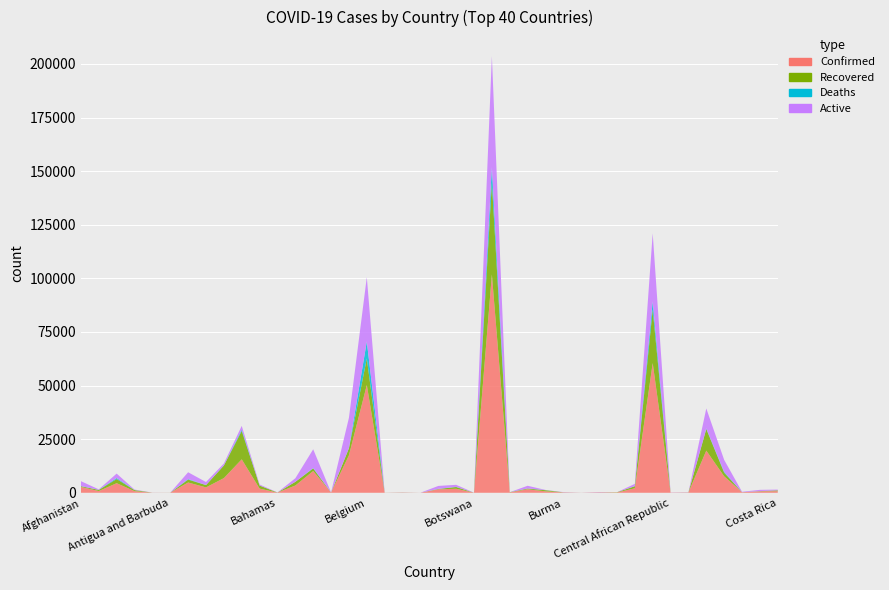

Reading left to right, extract all data points from this chart.

Confirmed: 2704	795	4474	748	35	25	4783	2507	6823	15597	1932	83	3383	10143	82	17489	50267	18	96	7	1594	1857	23	101826	138	1632	662	155	15	165	122	2077	60504	72	117	19663	7668	229	682	739
Recovered: 345	531	1936	493	11	15	1354	1071	5863	13228	1441	24	1718	1209	44	3259	12378	13	50	5	166	825	8	42991	130	321	540	43	7	33	120	953	24921	10	39	10041	1722	25	80	386
Deaths: 85	31	463	45	2	3	246	39	96	598	25	11	8	182	7	103	7924	2	2	0	76	77	1	7051	1	74	45	6	1	2	0	64	3795	0	10	260	340	9	34	6
Active: 2274	233	2075	210	22	7	3183	1397	864	1771	466	48	1657	8752	31	14127	29965	3	44	2	1352	955	14	51784	7	1237	77	106	7	130	2	1060	31788	62	68	9362	5606	195	568	347